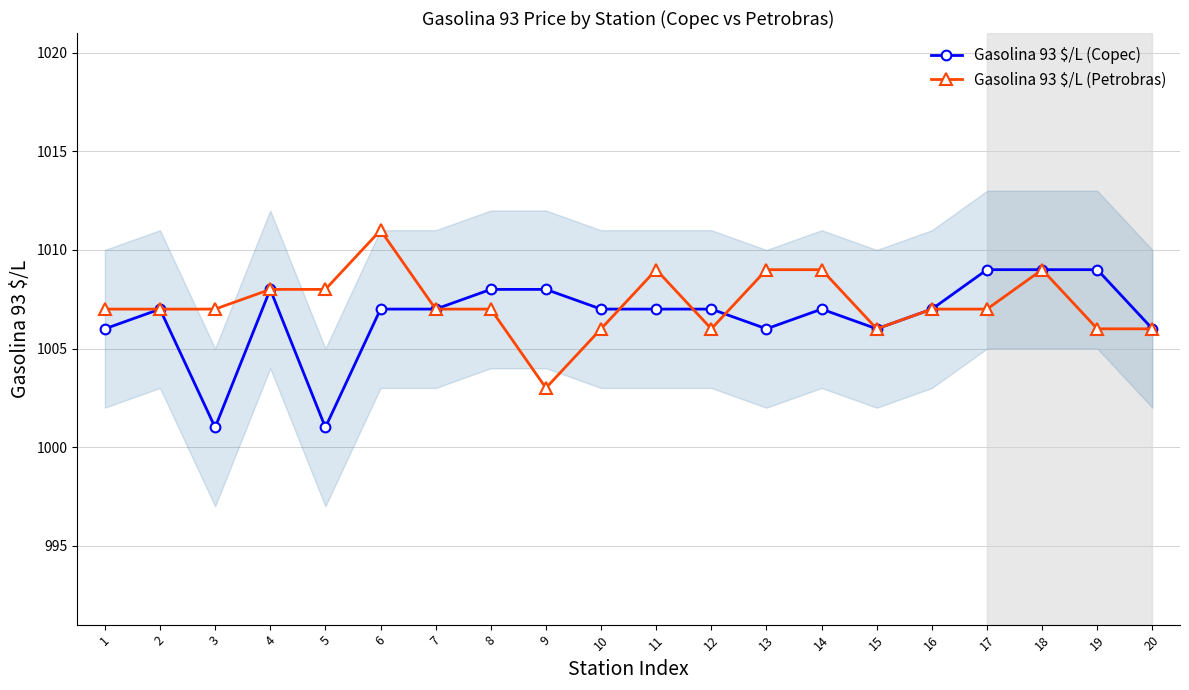

Reading left to right, transcribe all the data shown in this chart.

Gasolina 93 $/L (Copec): 1=1006	2=1007	3=1001	4=1008	5=1001	6=1007	7=1007	8=1008	9=1008	10=1007	11=1007	12=1007	13=1006	14=1007	15=1006	16=1007	17=1009	18=1009	19=1009	20=1006
Gasolina 93 $/L (Petrobras): 1=1007	2=1007	3=1007	4=1008	5=1008	6=1011	7=1007	8=1007	9=1003	10=1006	11=1009	12=1006	13=1009	14=1009	15=1006	16=1007	17=1007	18=1009	19=1006	20=1006